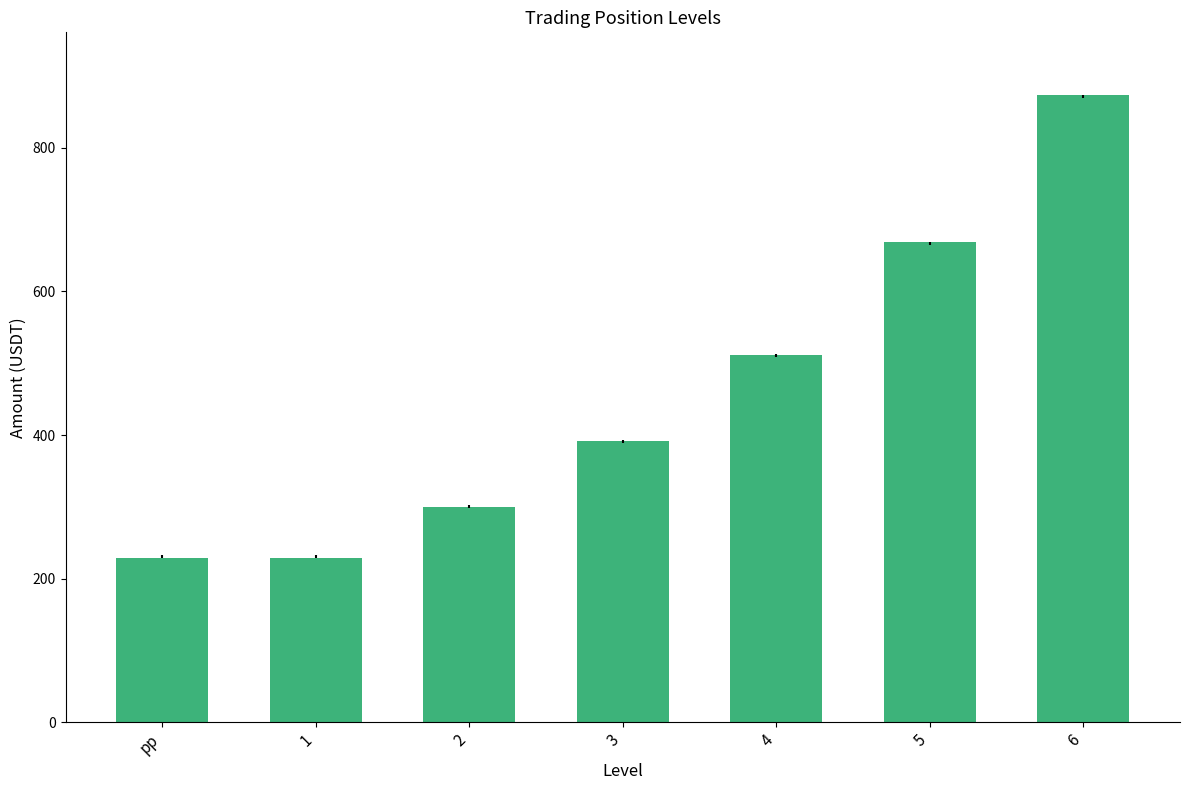

What is the minimum value shown in the chart?

228.3